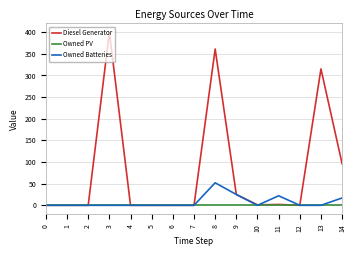

Which series has the largest range (max minus min)?

Diesel Generator